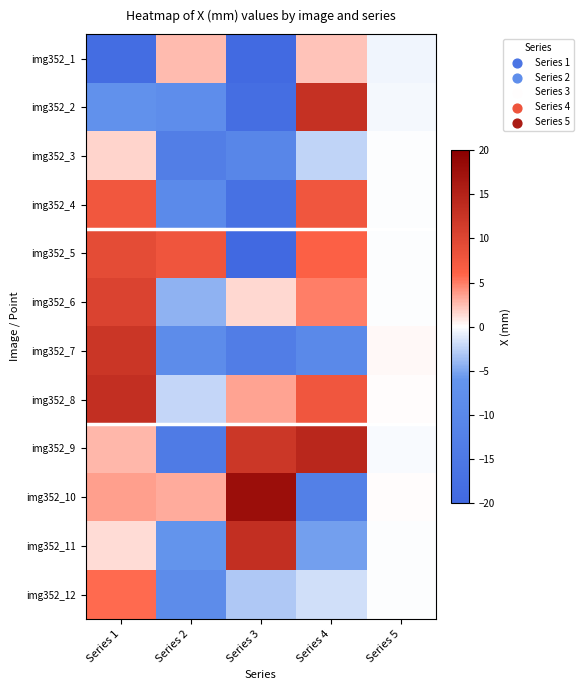

Reading right to left, list all the values displayed in this chart.

img352_1: Series 5=-0.6	Series 4=2.2	Series 3=-19.3	Series 2=2.6	Series 1=-18.3
img352_2: Series 5=-0.3	Series 4=12.9	Series 3=-18.3	Series 2=-8.2	Series 1=-7.0
img352_3: Series 5=-0.1	Series 4=-2.4	Series 3=-10.6	Series 2=-13.1	Series 1=1.7
img352_4: Series 5=-0.0	Series 4=7.8	Series 3=-17.3	Series 2=-9.3	Series 1=7.5
img352_5: Series 5=-0.1	Series 4=6.3	Series 3=-19.7	Series 2=7.9	Series 1=9.2
img352_6: Series 5=-0.1	Series 4=5.0	Series 3=1.5	Series 2=-4.3	Series 1=10.4
img352_7: Series 5=0.2	Series 4=-9.8	Series 3=-13.6	Series 2=-8.5	Series 1=12.3
img352_8: Series 5=0.0	Series 4=7.7	Series 3=3.5	Series 2=-2.3	Series 1=13.2
img352_9: Series 5=-0.2	Series 4=14.3	Series 3=12.2	Series 2=-14.1	Series 1=2.8
img352_10: Series 5=0.0	Series 4=-12.6	Series 3=17.9	Series 2=3.2	Series 1=3.7
img352_11: Series 5=-0.1	Series 4=-5.3	Series 3=13.3	Series 2=-6.0	Series 1=1.3
img352_12: Series 5=-0.0	Series 4=-1.8	Series 3=-3.0	Series 2=-8.6	Series 1=5.6